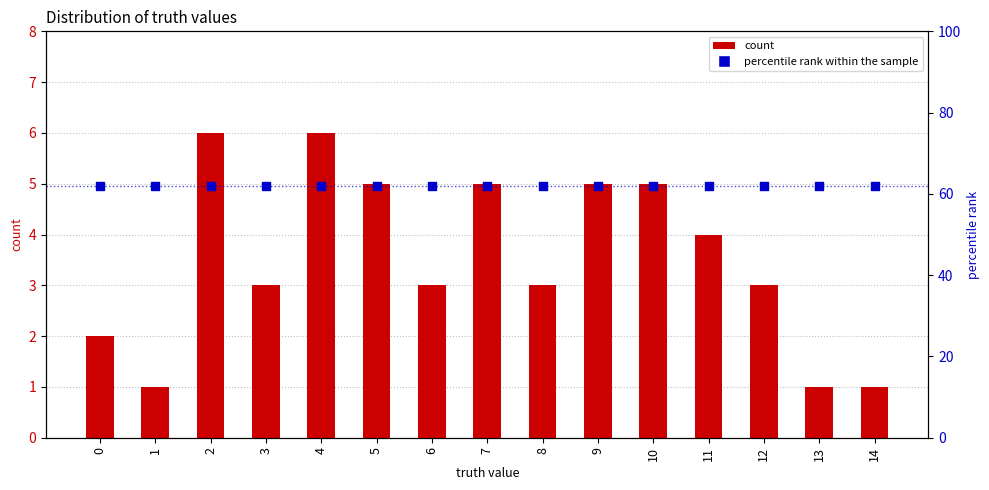

Is the value of percentile rank within the sample at 9 greater than the value of count at 5?

Yes